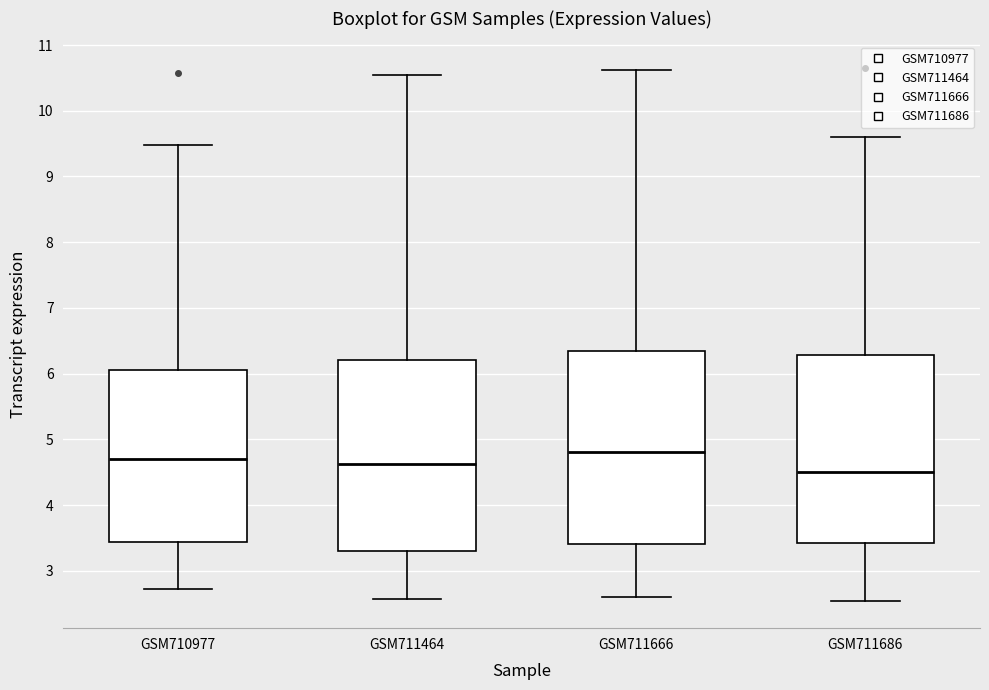

Which box's median line is the lowest?

GSM711686